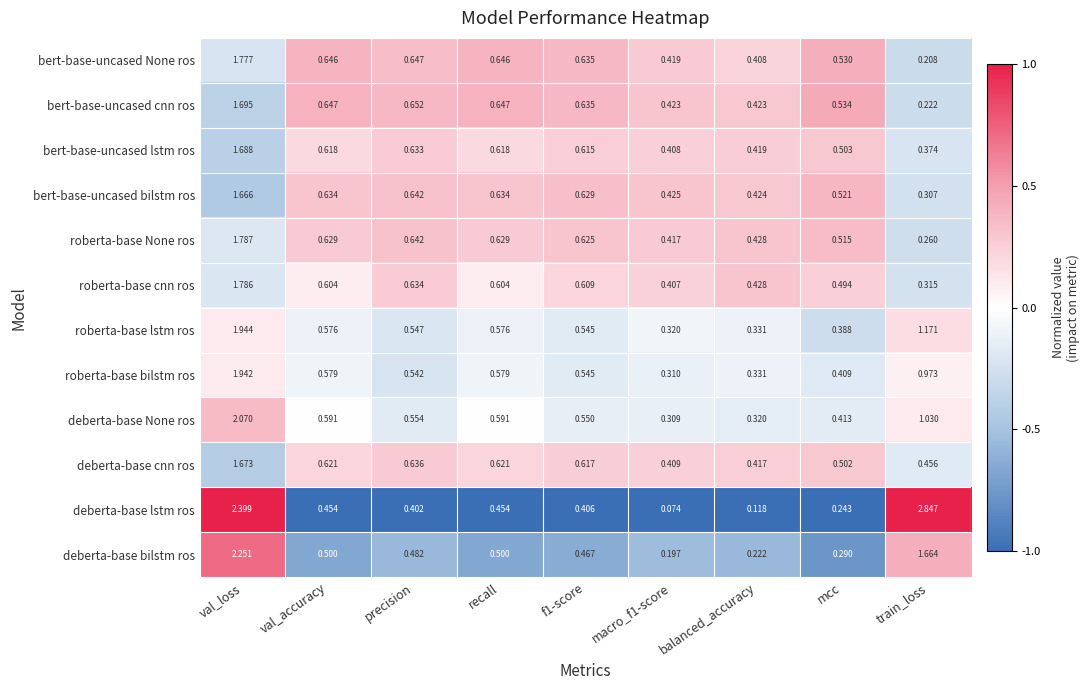

Which category has the highest value across all series?

train_loss